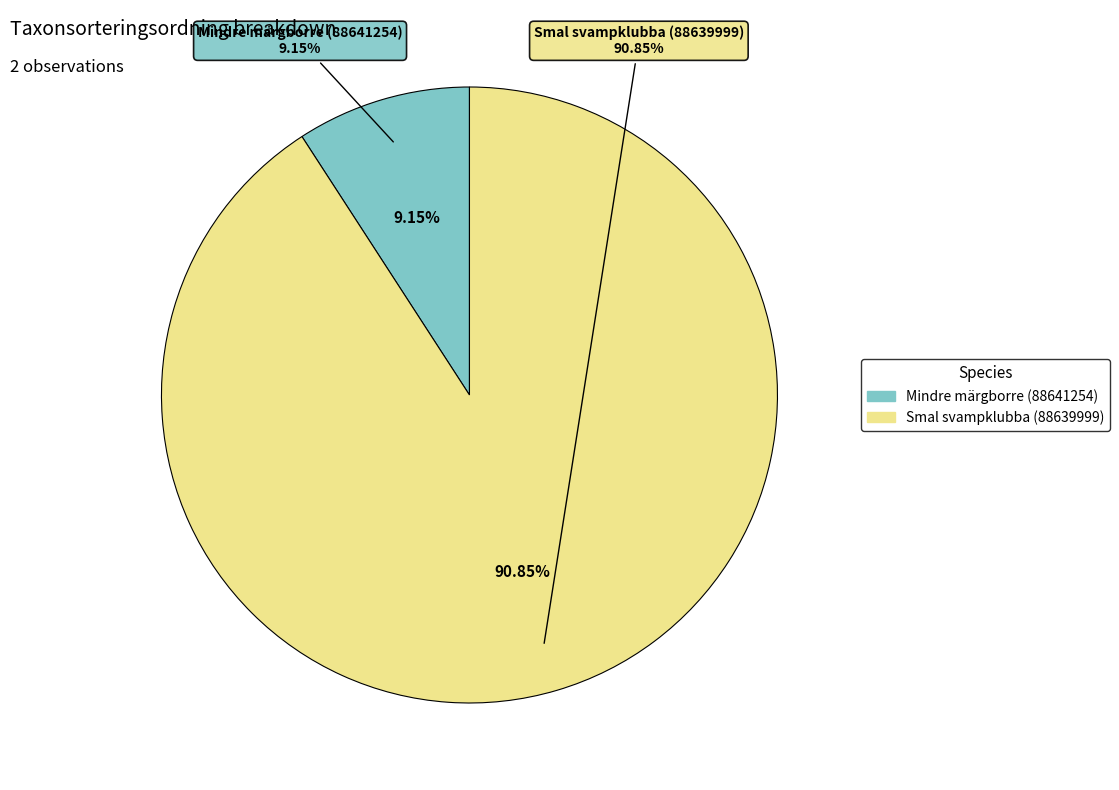

To the nearest percent, what is the difference between the Mindre märgborre (88641254) and Smal svampklubba (88639999) slice percentages?

82%